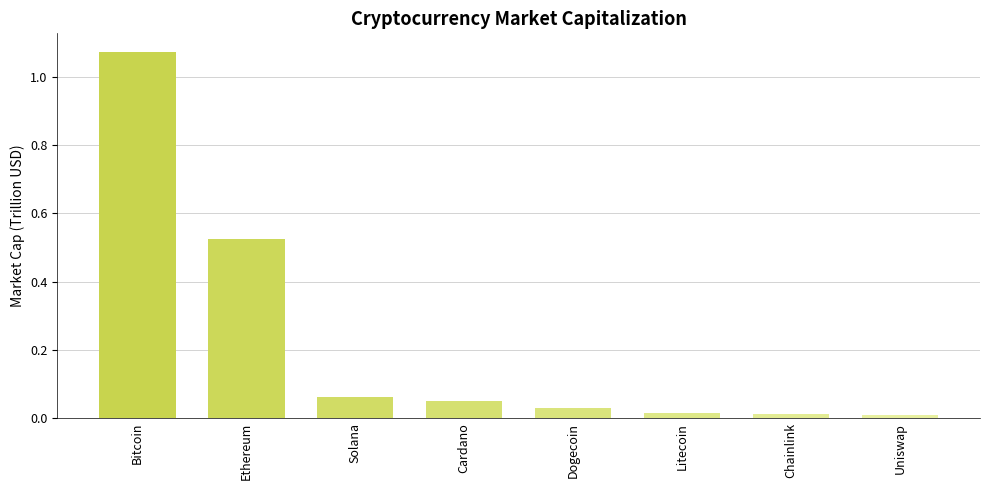

What is the label of the 8th bar from the right?

Bitcoin